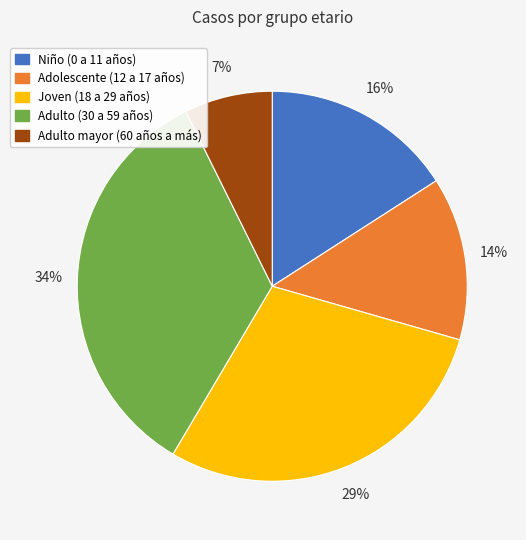

How many segments does this pie chart have?

5